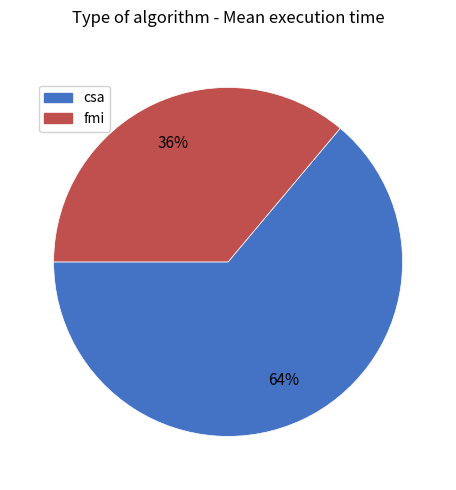

Does any single category account for the majority?

Yes